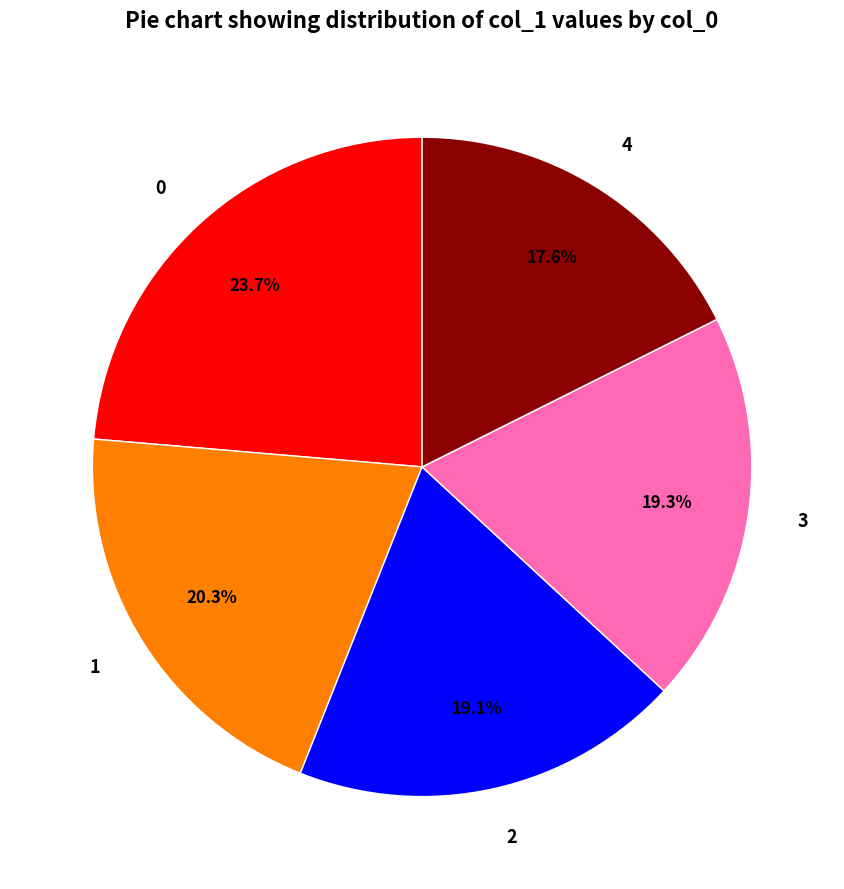

Is it true that 4 is 23% of the pie?

False